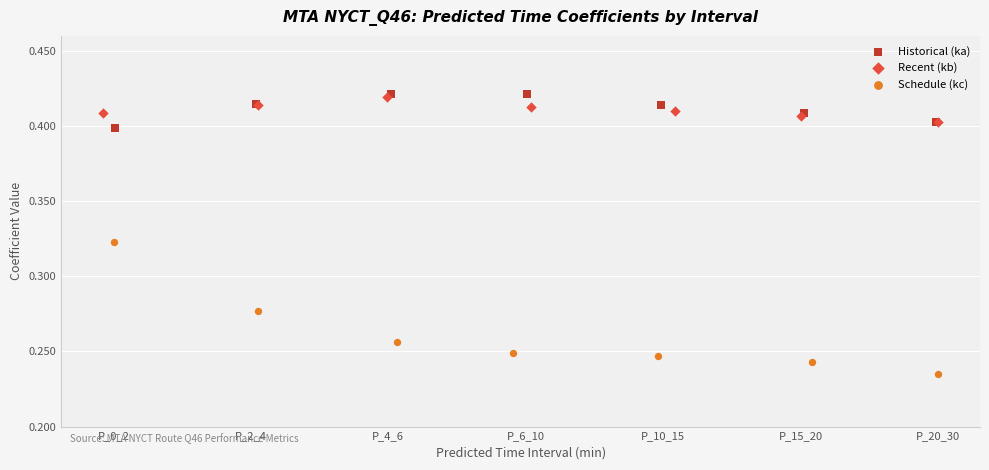

Which series has the widest spread of Y values?

Schedule (kc)